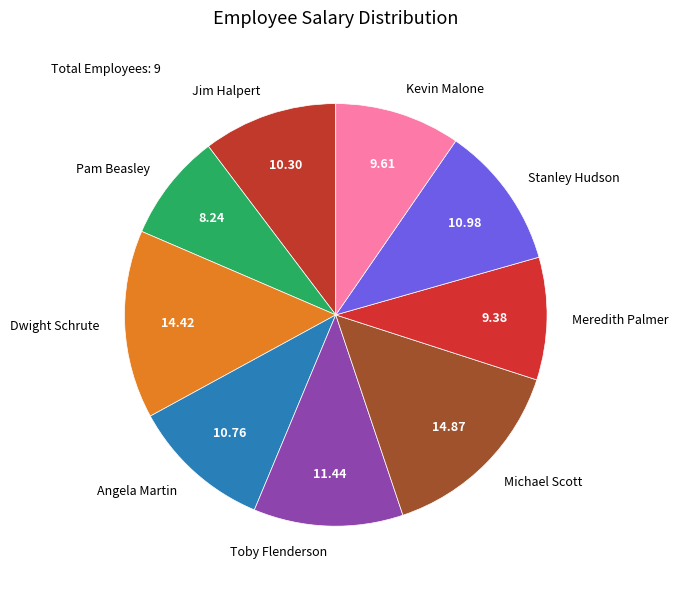

Which has a higher value, Angela Martin or Dwight Schrute?

Dwight Schrute